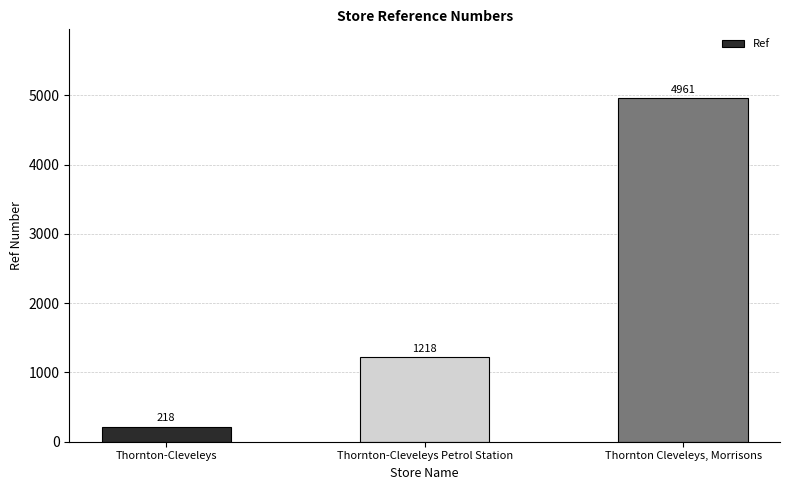

What is the average value?

2132